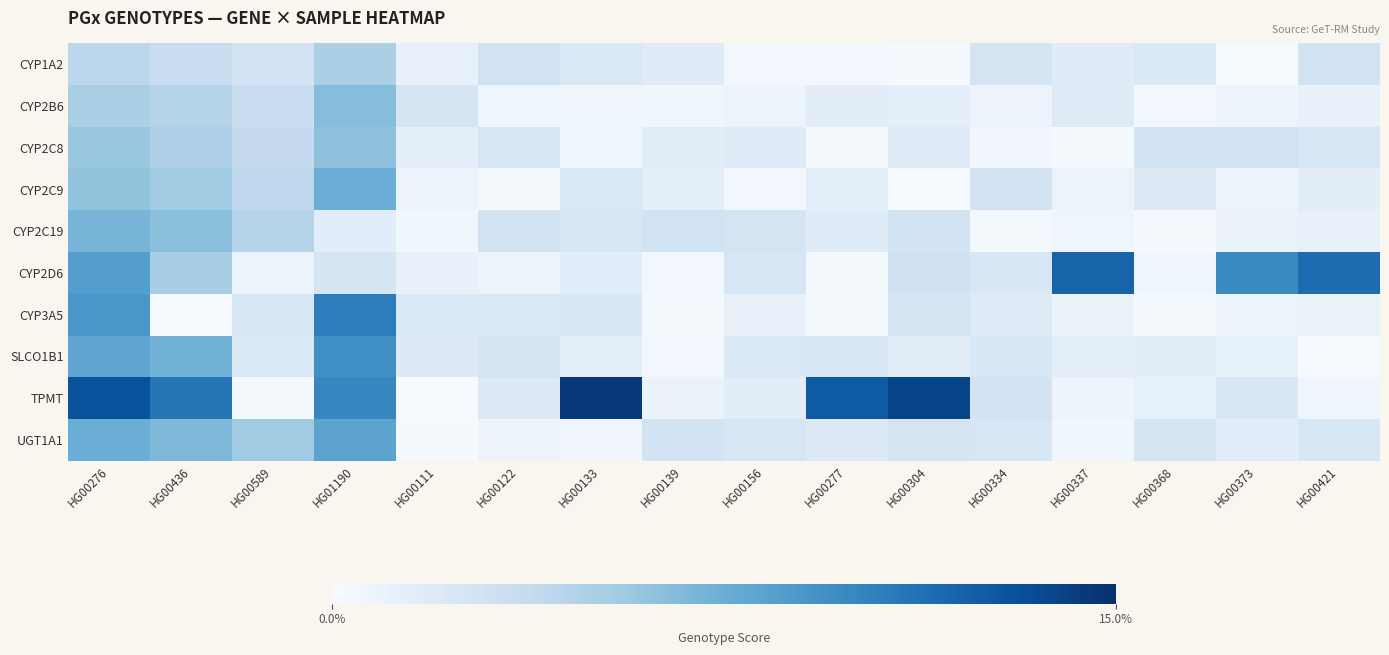

List the series in order of their peak value, highest first.

TPMT, CYP2D6, CYP3A5, SLCO1B1, UGT1A1, CYP2C9, CYP2C19, CYP2B6, CYP2C8, CYP1A2